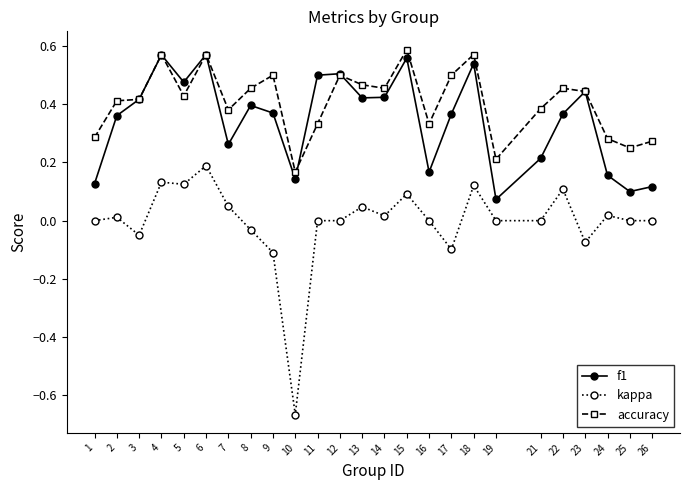

Rank the series by their average value, from lowest to highest.

kappa, f1, accuracy